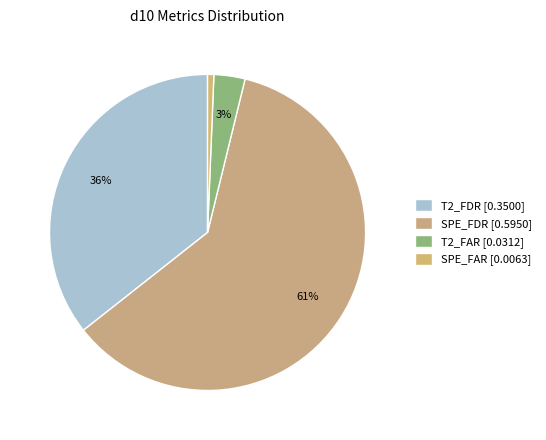

To the nearest percent, what portion does T2_FAR represent?

3%